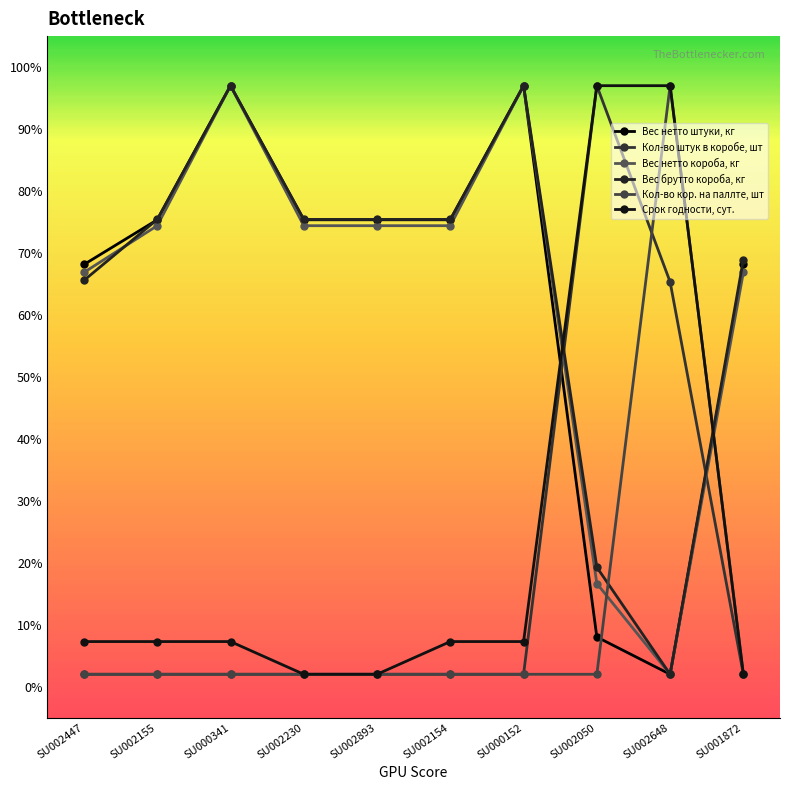

How many distinct data groups are displayed?

6